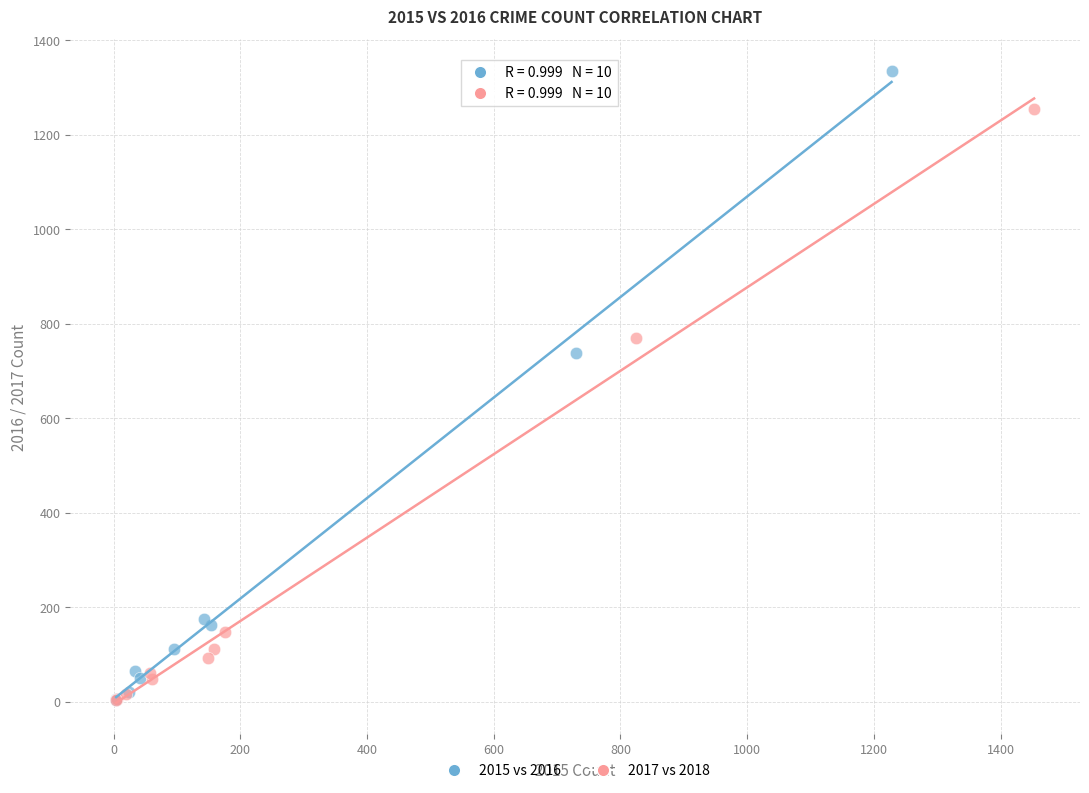

Which series has the widest spread of Y values?

2015 vs 2016